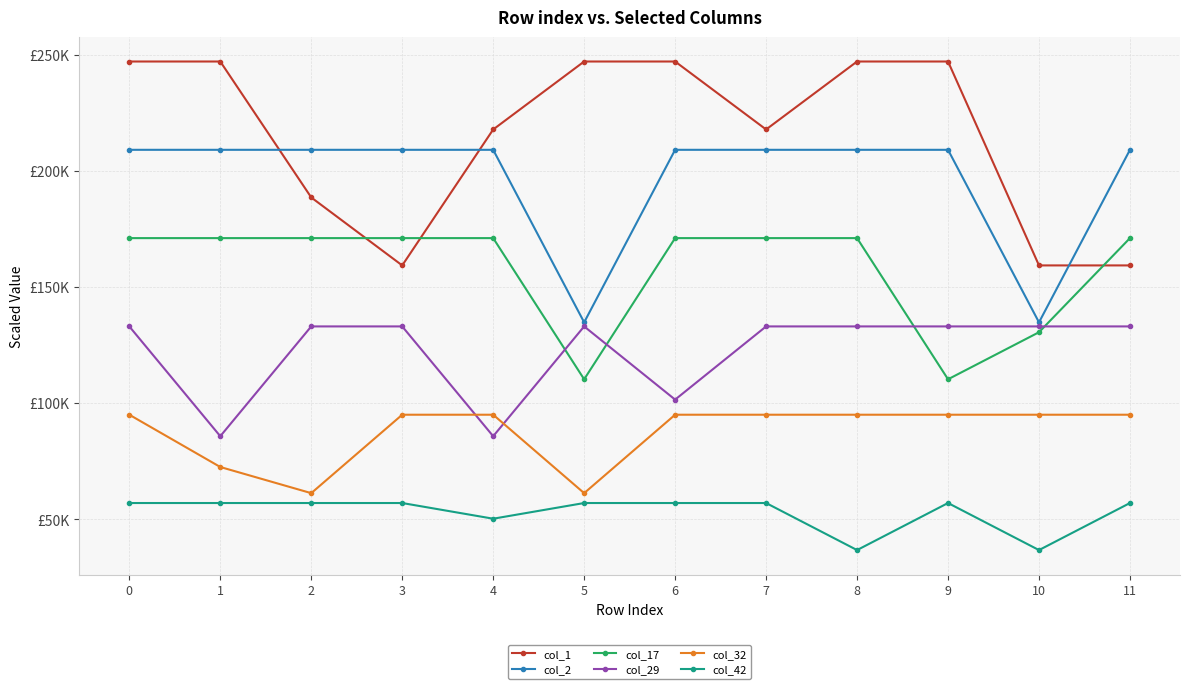

Between which two adjacent categories do col_32 and col_29 first intersect?

3 and 4